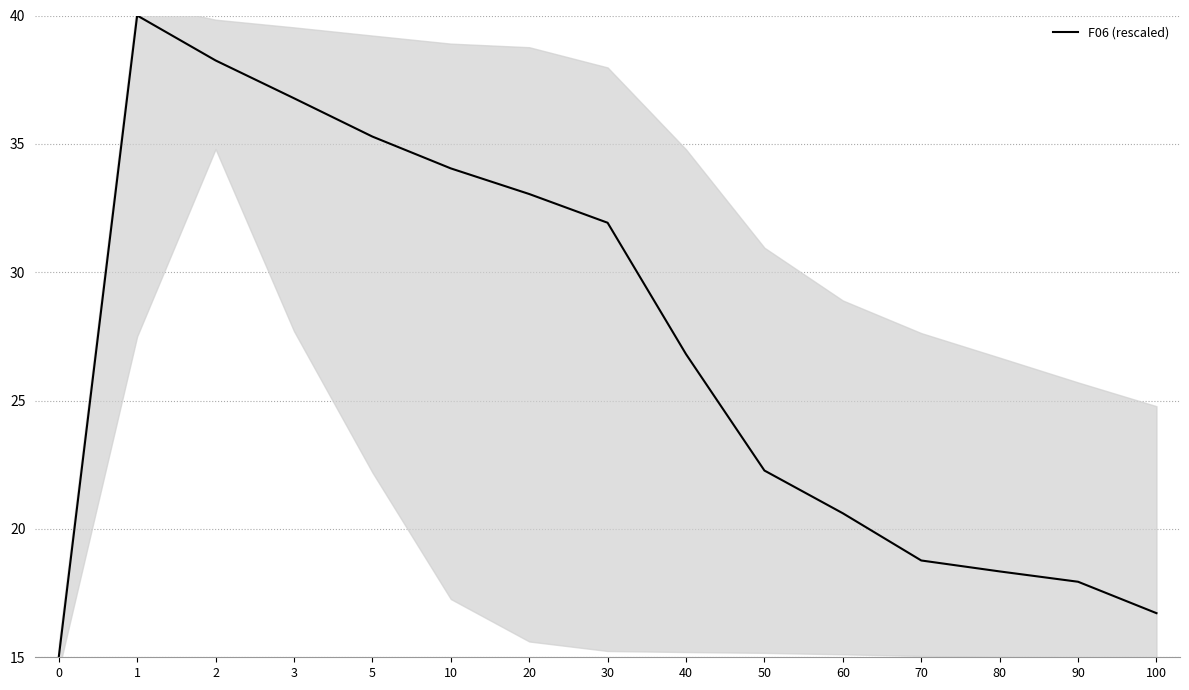

Reading left to right, what are all the values shown in this chart?

15.0	40.0	38.2	36.8	35.3	34.0	33.0	31.9	26.8	22.3	20.6	18.8	18.3	17.9	16.7